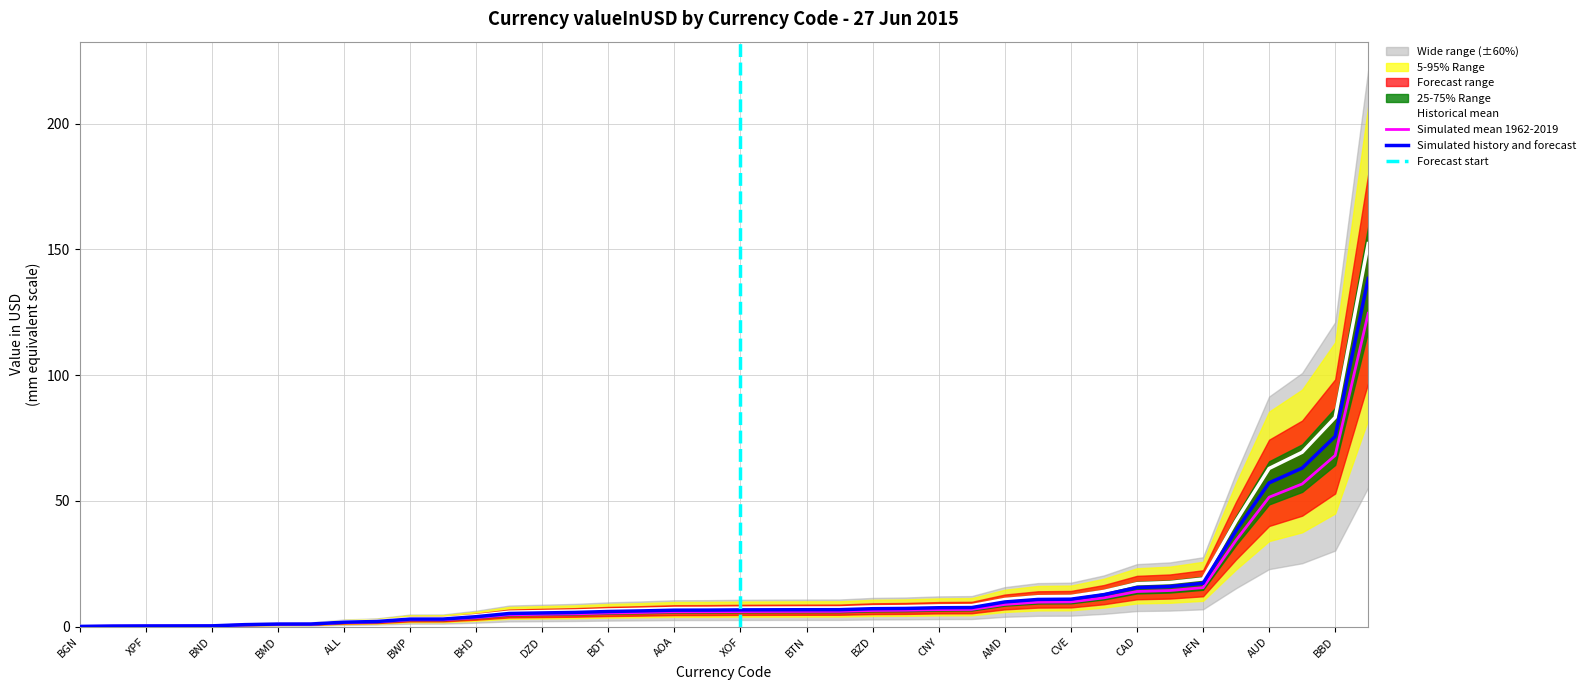

Reading left to right, extract all data points from this chart.

AFN=17.3	ALL=1.8	DZD=5.5	AOA=6.6	ARS=16.0	AMD=9.8	AWG=5.7	AUD=57.2	AZN=6.3	BSD=6.7	BHD=4.0	BDT=6.0	BBD=75.7	BYR=6.8	BZD=7.1	BMD=1.0	BTN=6.7	BOB=38.2	BAM=0.3	BWP=3.0	BRL=12.7	GBP=10.8	BND=0.3	BGN=0.1	BIF=1.1	XOF=6.7	XAF=3.0	XPF=0.3	KHR=2.1	CAD=15.5	CVE=10.9	KYD=7.6	CLP=7.3	CNY=7.5	COP=63.0	KMF=5.2	CDF=0.2	CRC=0.8	HRK=138.4	CUC=6.6